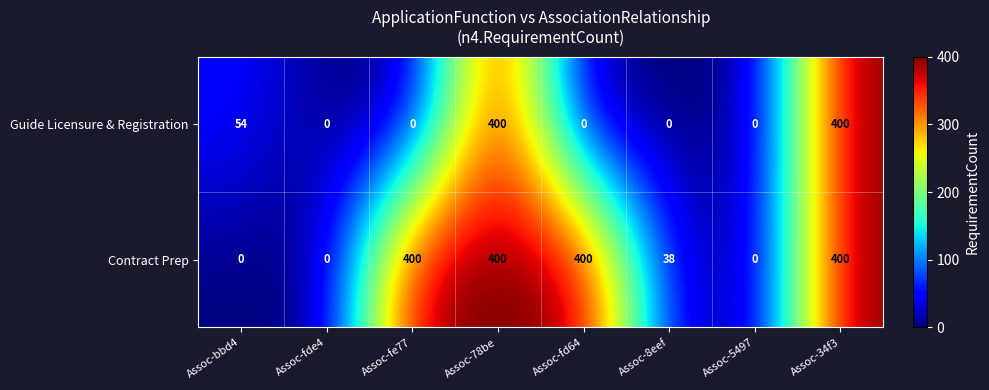

List the series in order of their overall mean, highest first.

Contract Prep, Guide Licensure & Registration